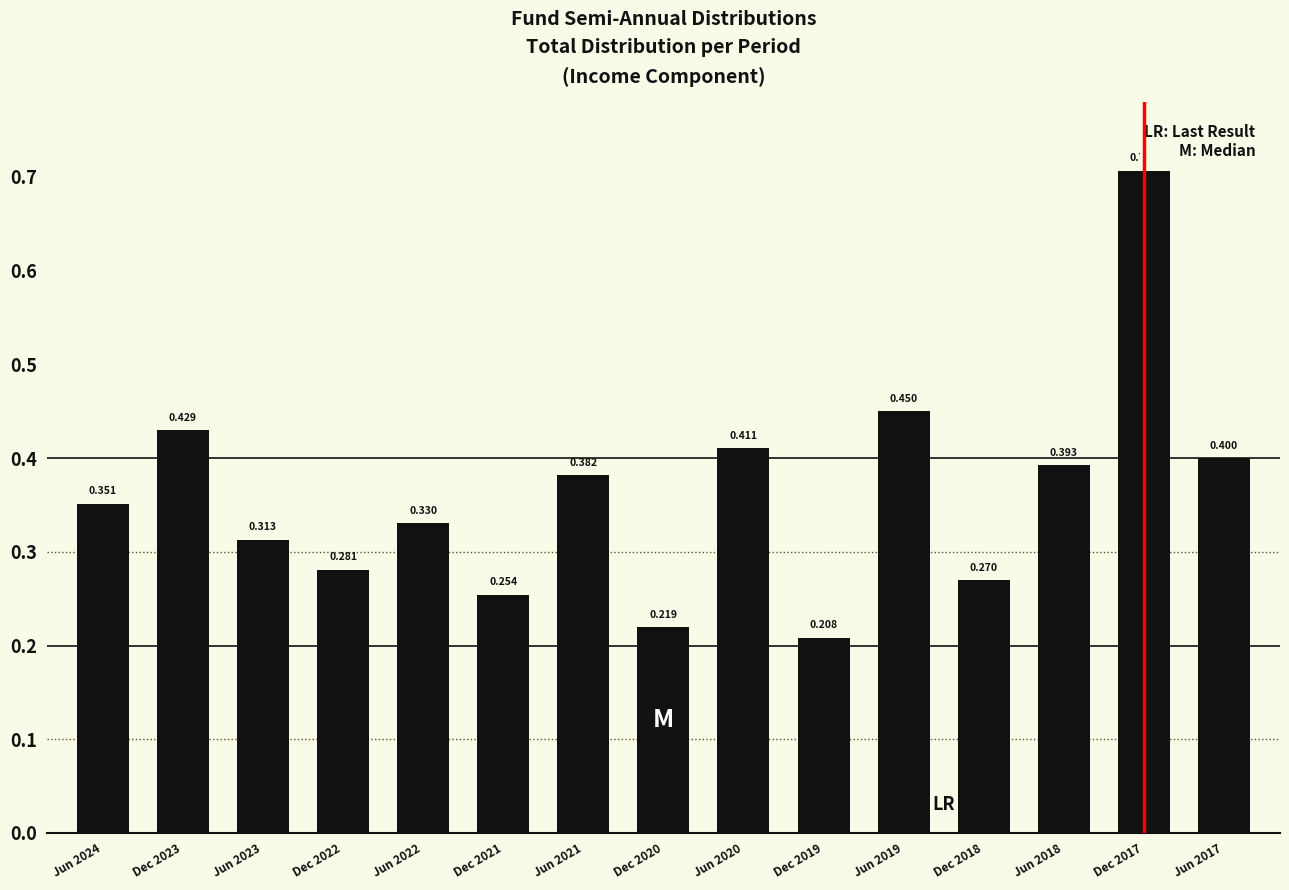

Is it true that the value at Jun 2022 is 0.6?

False